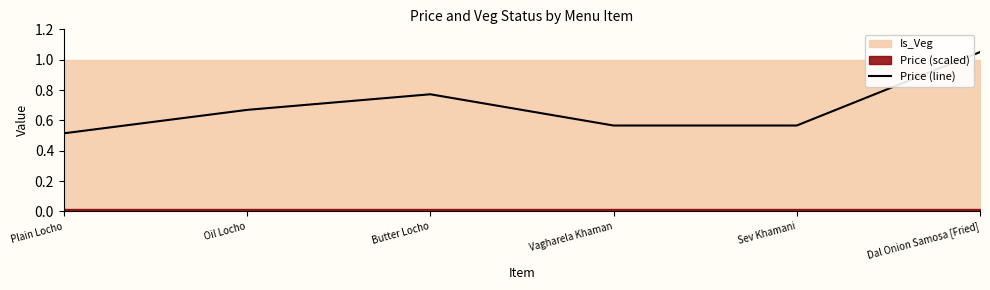

The value at Butter Locho is 1.3. True or false?

False